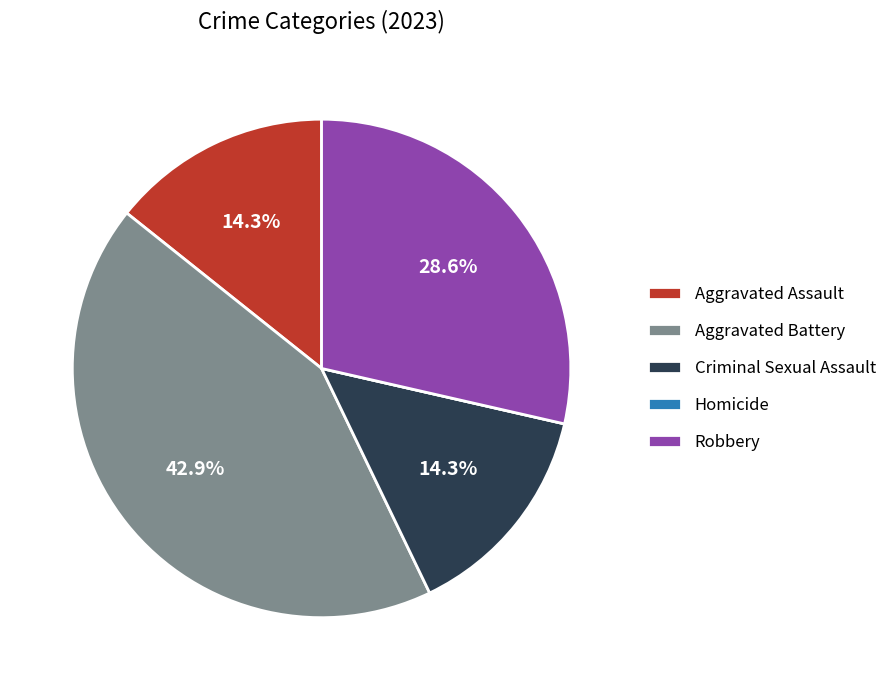

The Criminal Sexual Assault slice represents 14% of the pie. True or false?

True